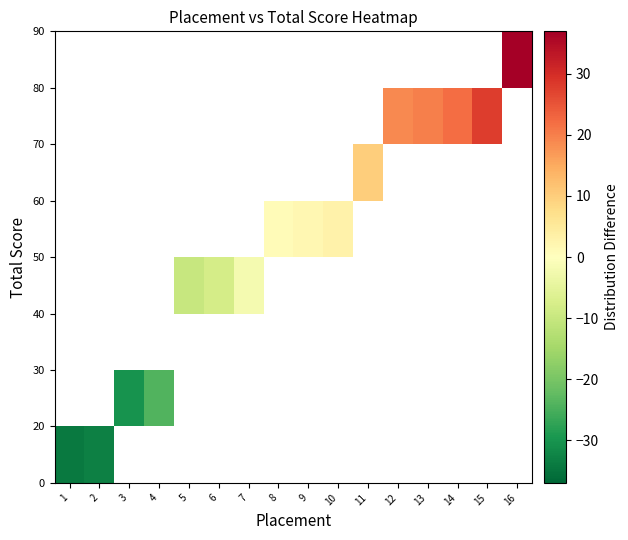

How many distinct data groups are displayed?

8